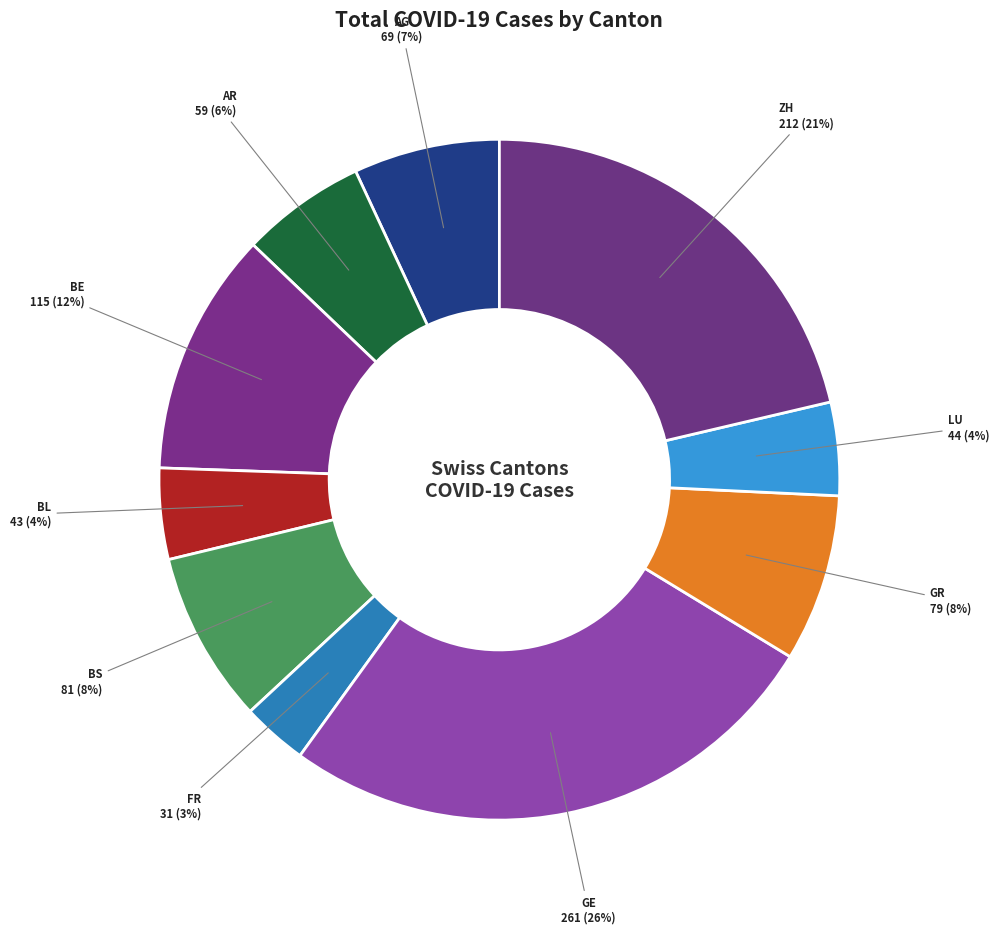

How many slices are in this pie chart?

10